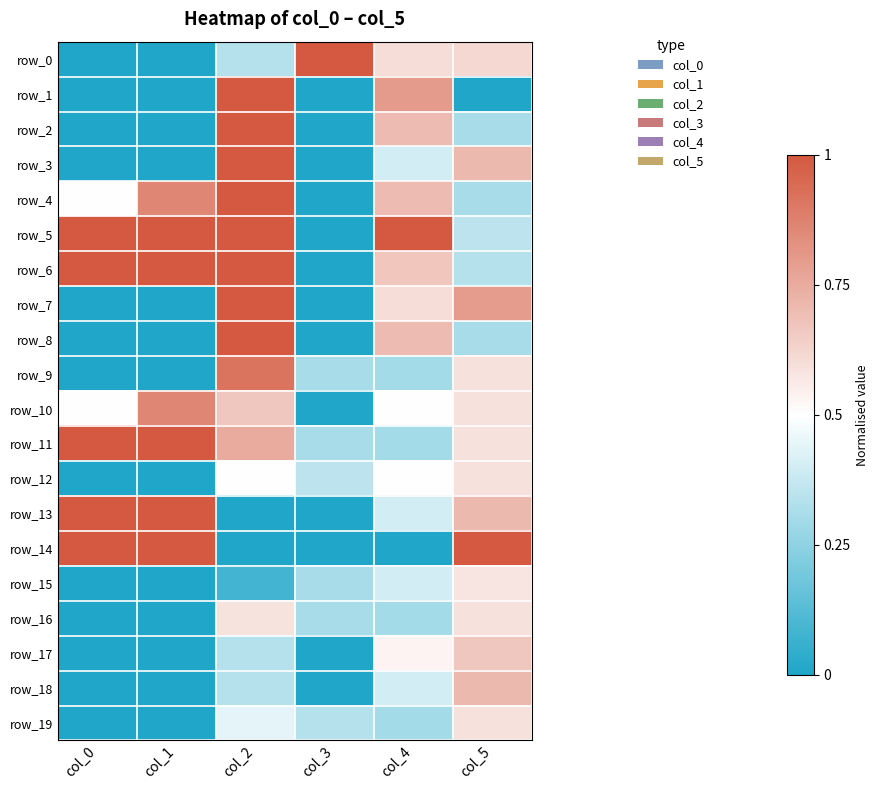

At which label is row_3 closest to 0?

col_0